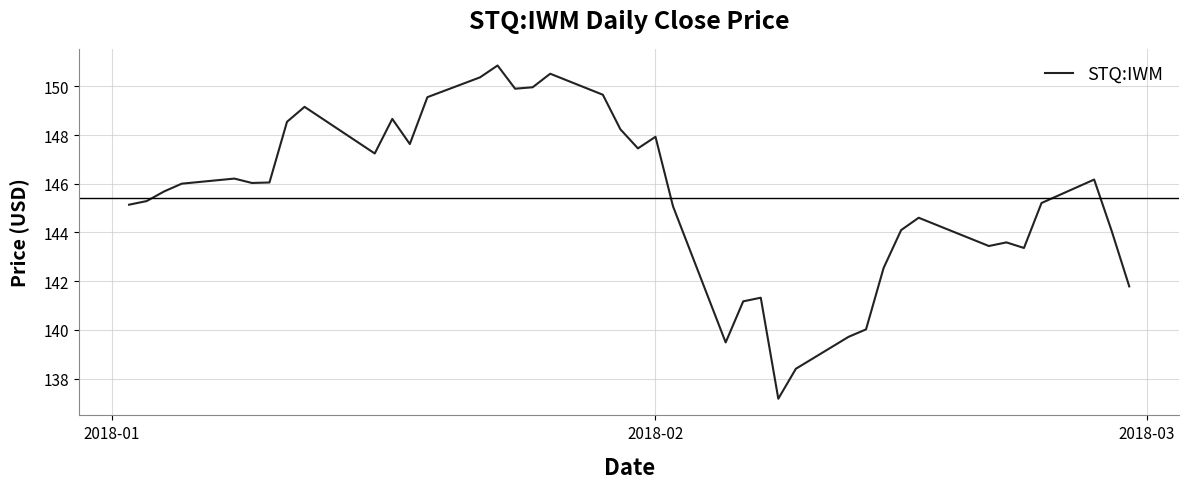

What is the maximum value shown in the chart?

150.9